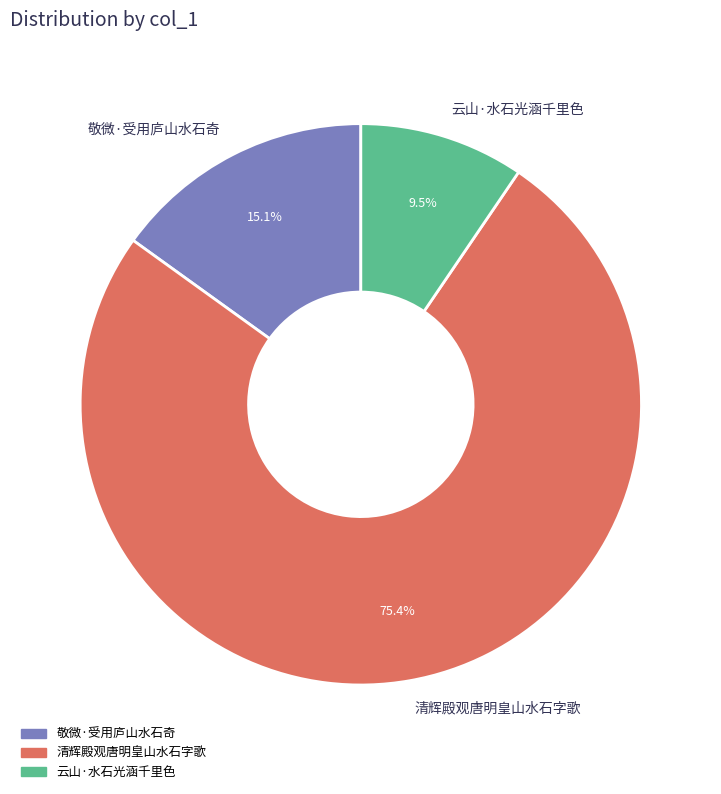

Is there a majority slice in this chart?

Yes